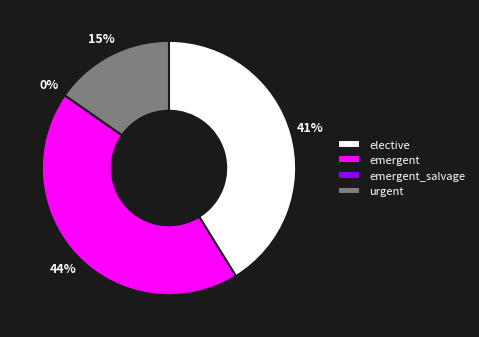

Rank the categories by value from lowest to highest.

emergent_salvage, urgent, elective, emergent